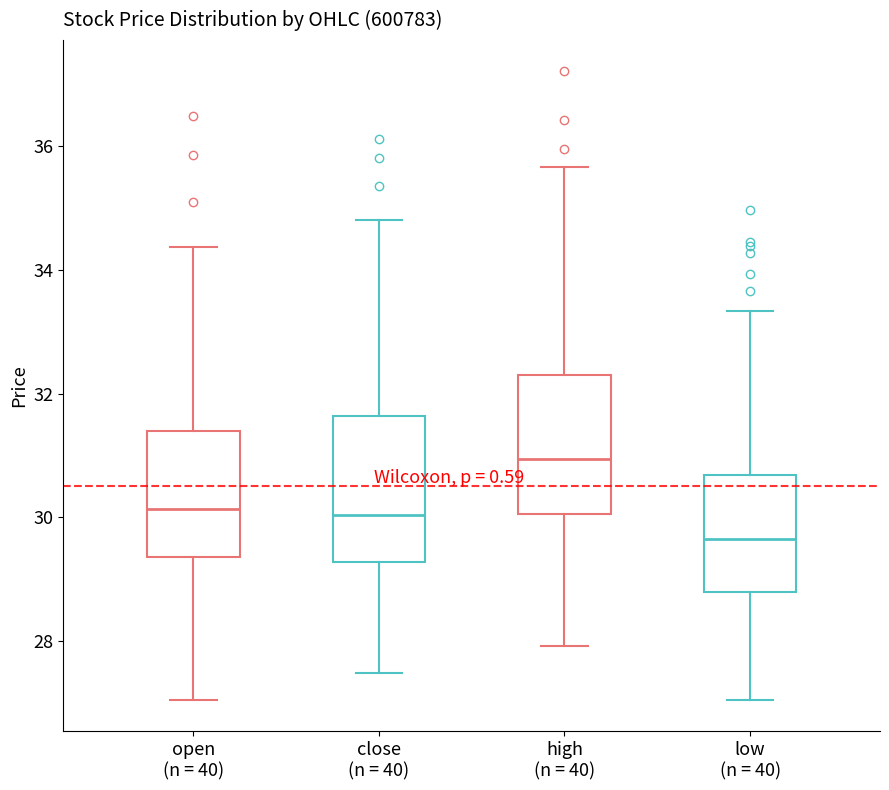

Which box's median line is the lowest?

low (n = 40)